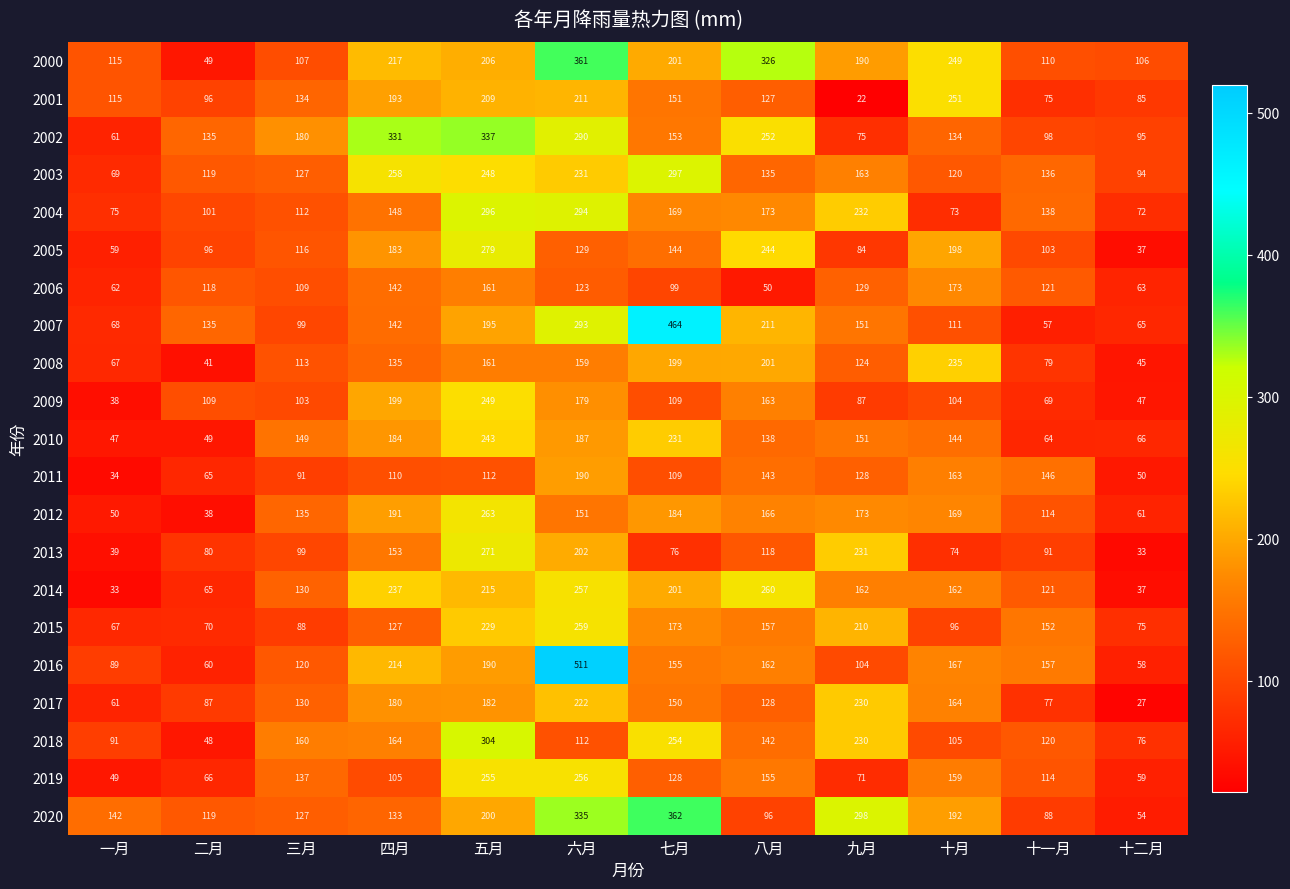

At 六月, list the series in order from largest to smallest.

2016, 2000, 2020, 2004, 2007, 2002, 2015, 2014, 2019, 2003, 2017, 2001, 2013, 2011, 2010, 2009, 2008, 2012, 2005, 2006, 2018